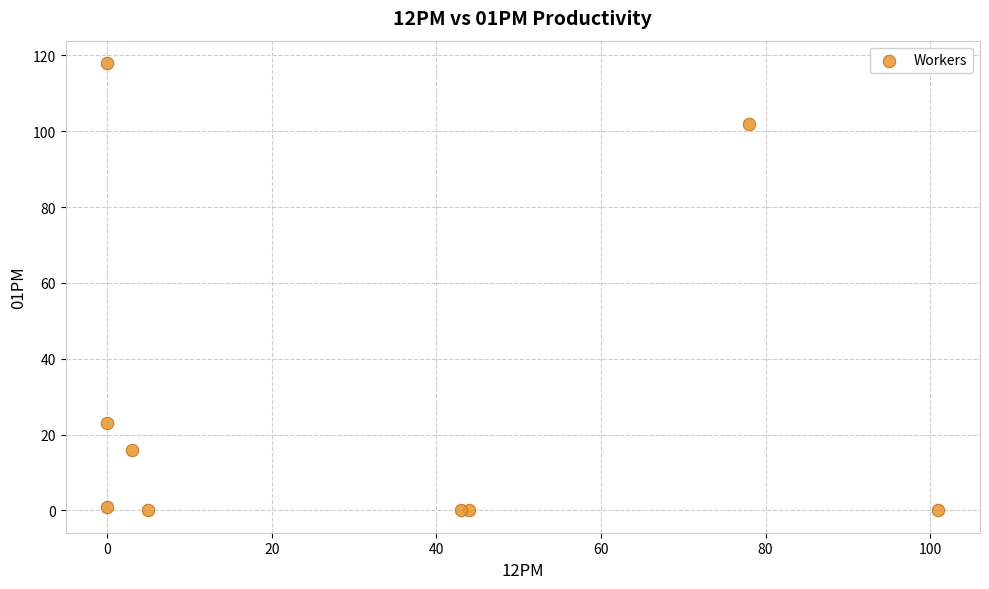

What Y value in the scatter plot is closest to 59?

23